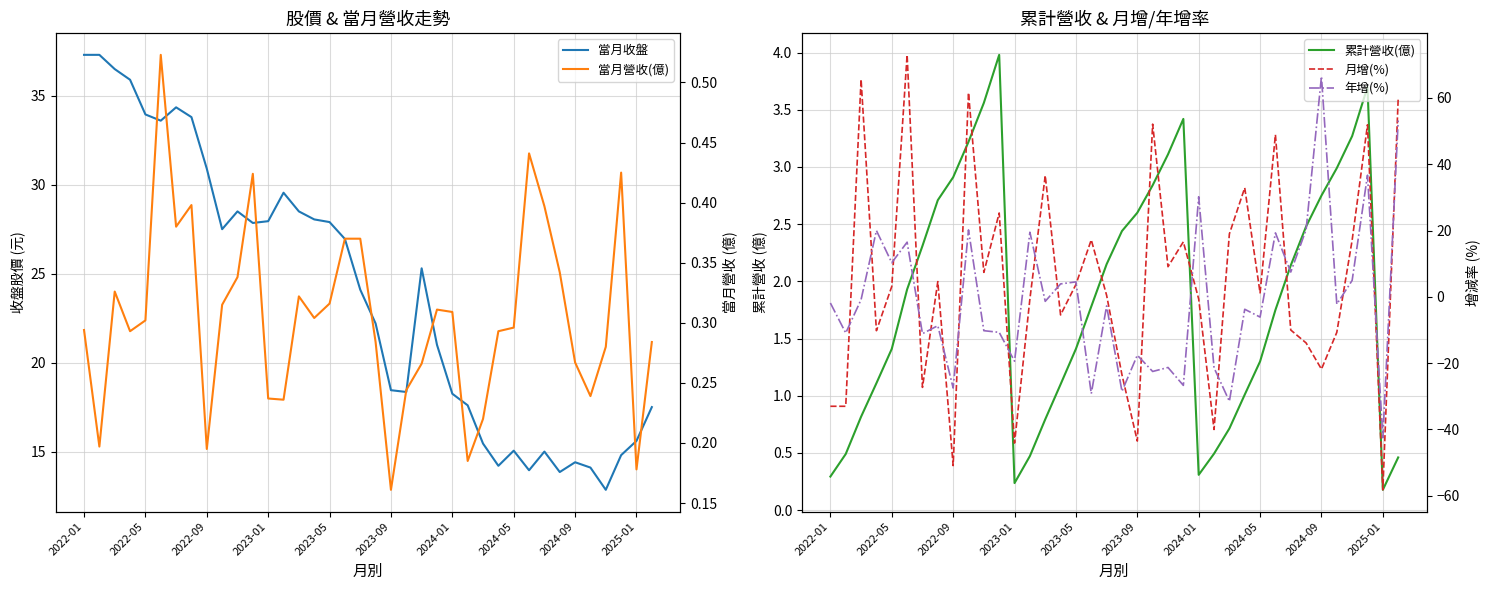

True or false: 當月收盤 has more than 2 interior local peaks.

True